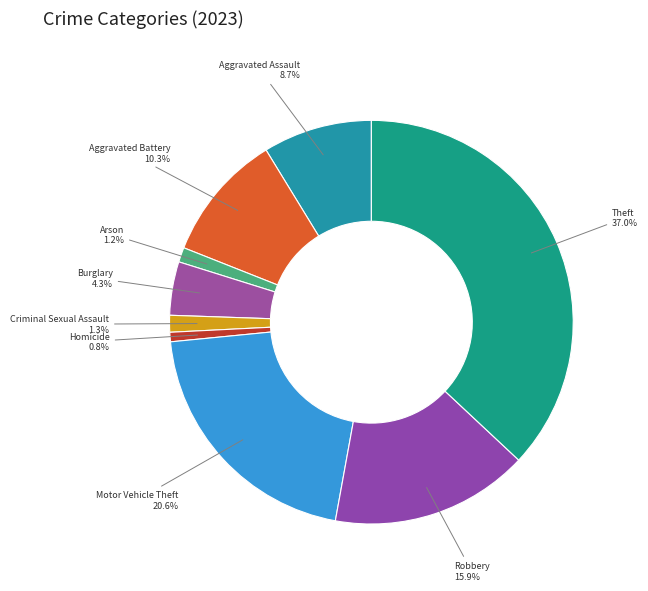

What percentage do Aggravated Assault and Aggravated Battery together represent?

19.0%